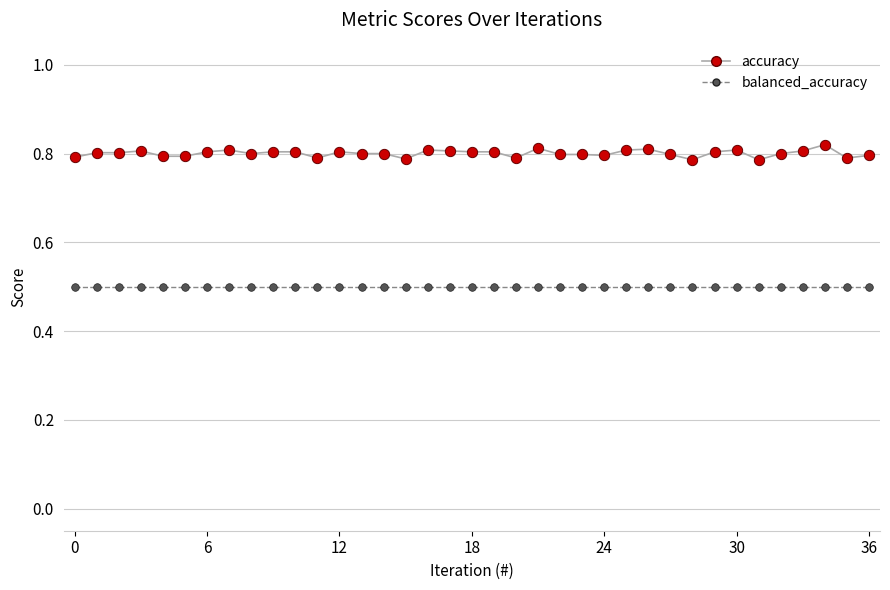

Which series has the largest total across all categories?

accuracy